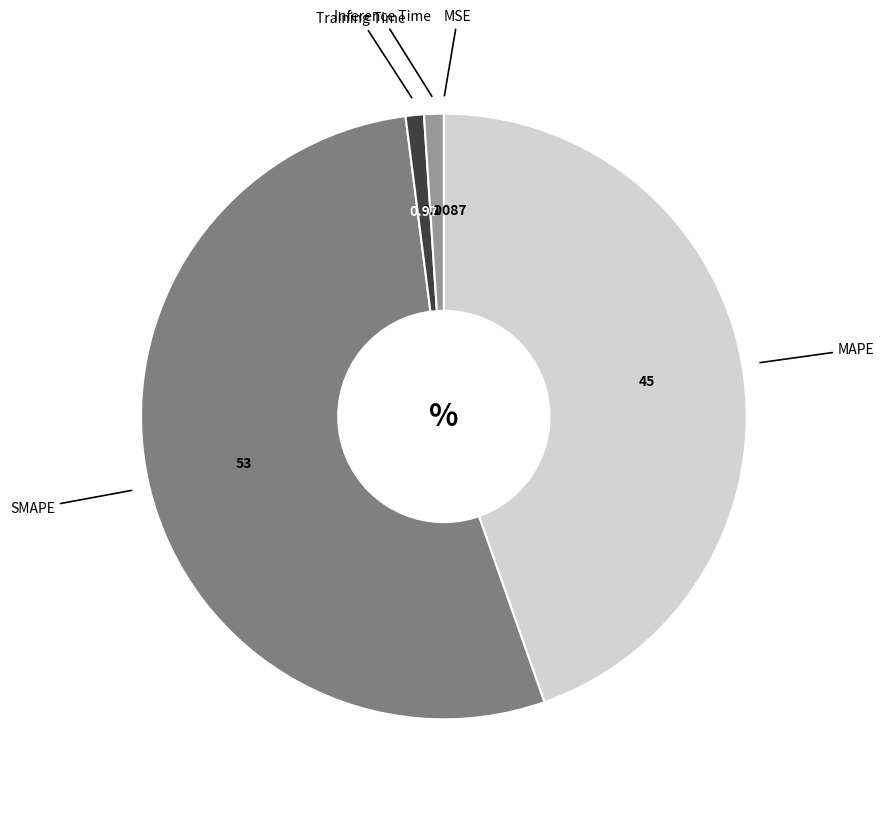

Is there a majority slice in this chart?

Yes